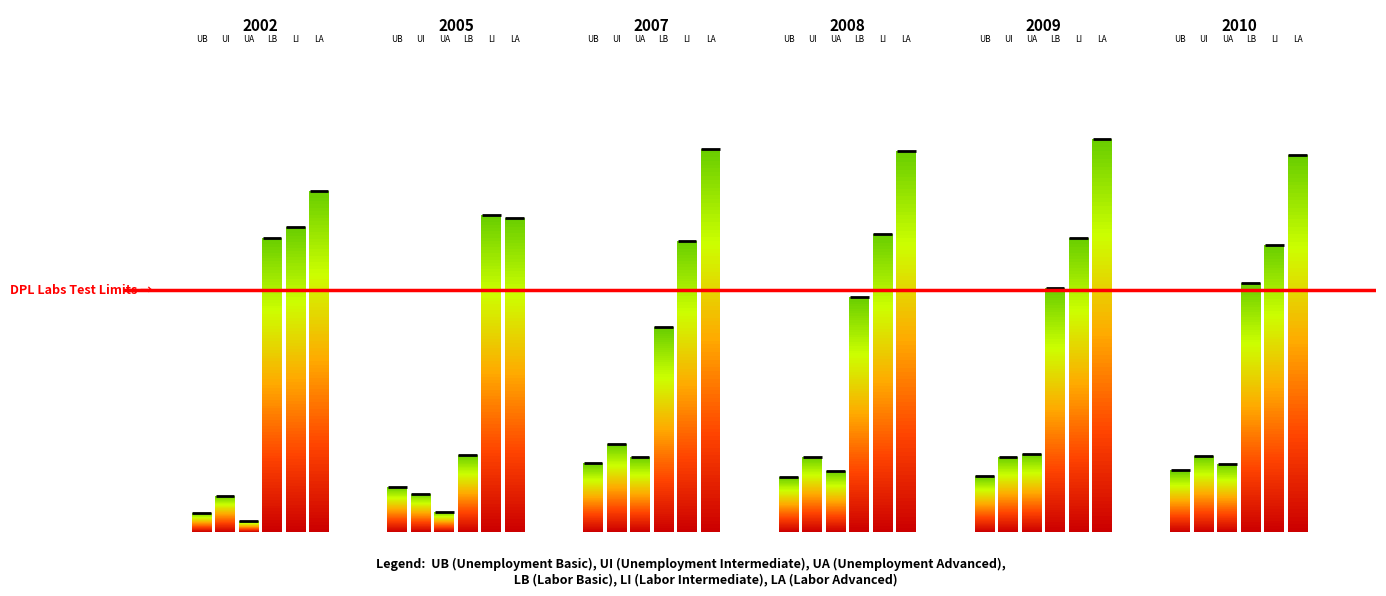

What is the difference between the second highest and second lowest values in the Unemployment with intermediate education series?

7.9